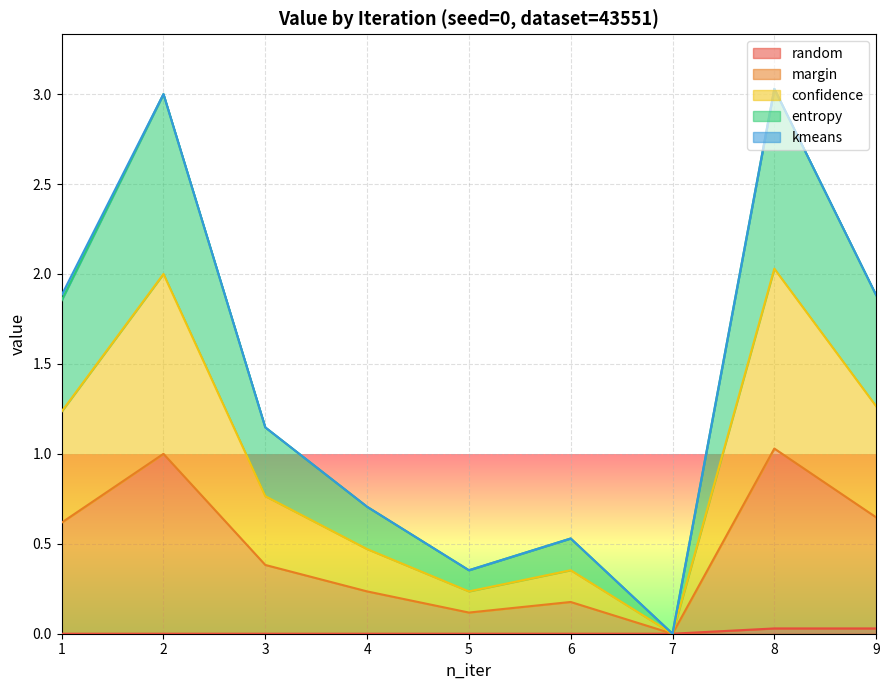

Which has a higher value, 9 or 2?

9